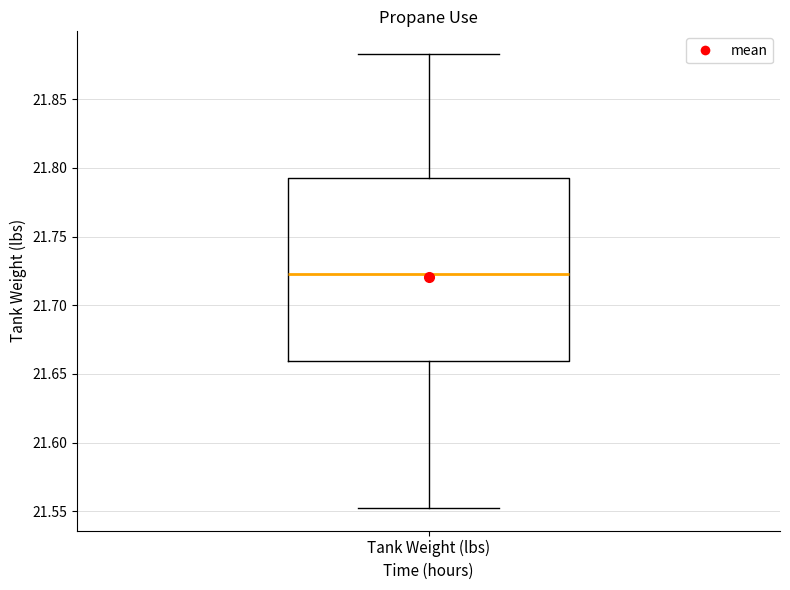

Where is the lower edge of the box for Tank Weight (lbs) on the y-axis? The values are not printed on the chart, so give them approximately, as read against the axis.

21.660